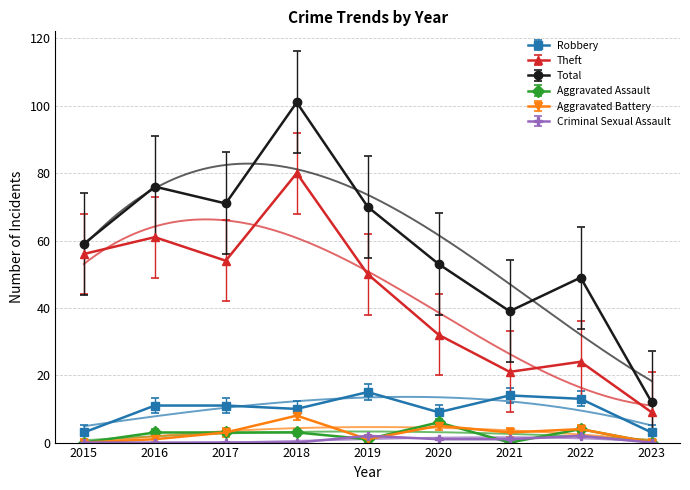

True or false: Criminal Sexual Assault has more than 2 points higher than both neighbors.

False